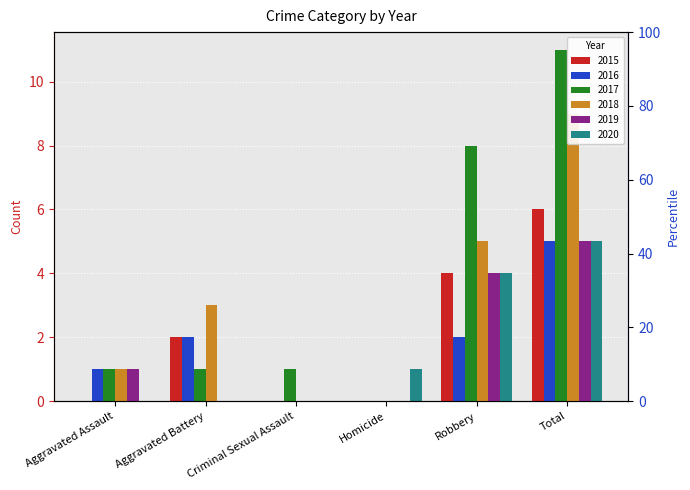

Reading left to right, what are all the values shown in this chart?

2015: 0	2	0	0	4	6
2016: 1	2	0	0	2	5
2017: 1	1	1	0	8	11
2018: 1	3	0	0	5	9
2019: 1	0	0	0	4	5
2020: 0	0	0	1	4	5